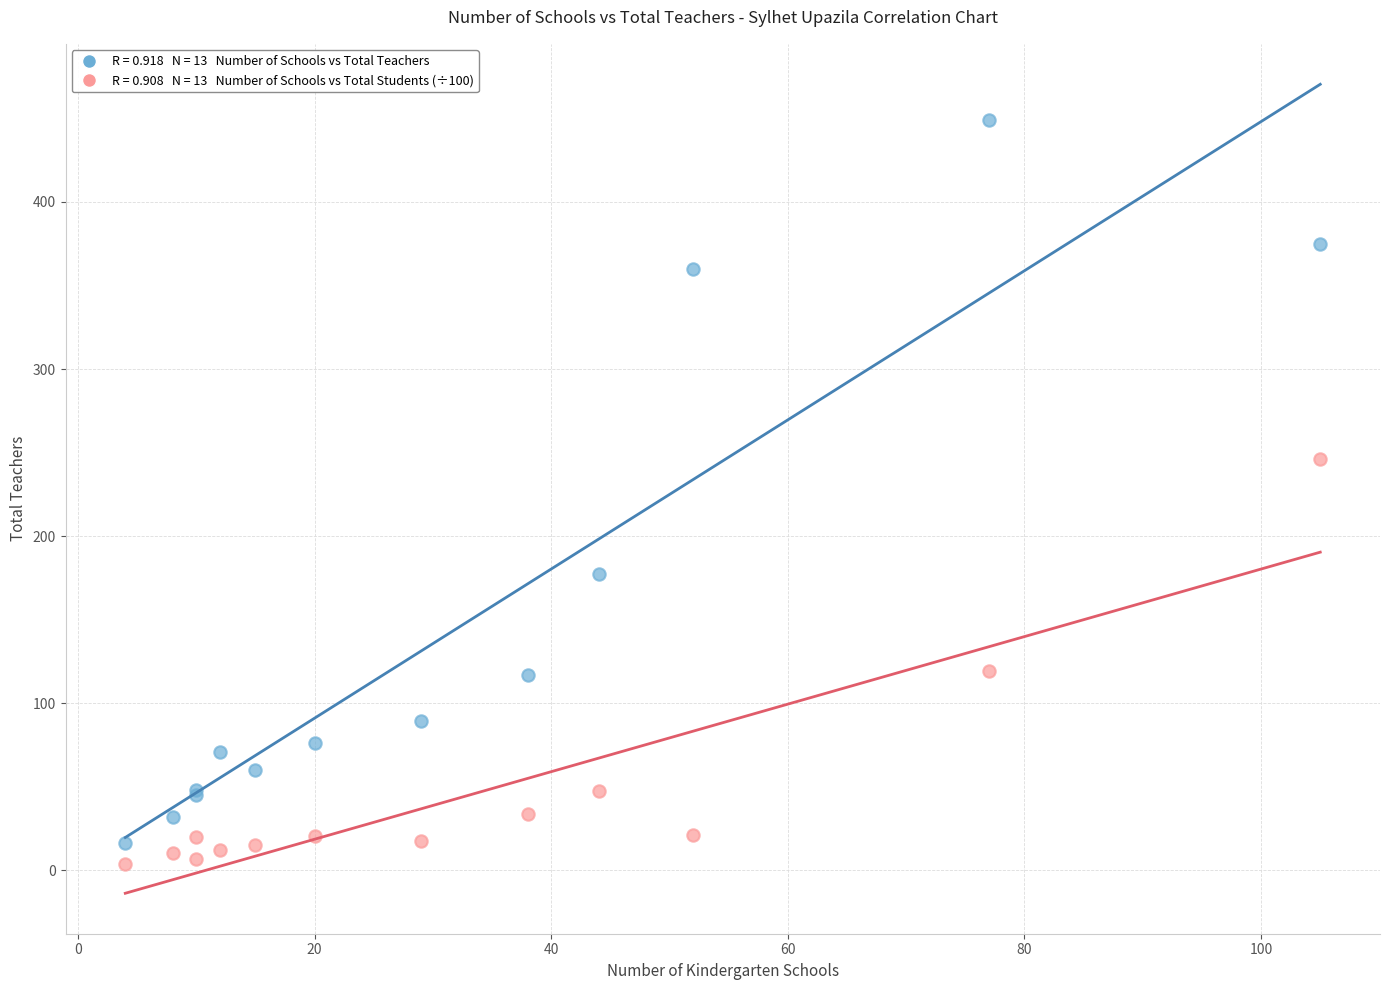

Across all series, what Y value is closest to 226?

245.9